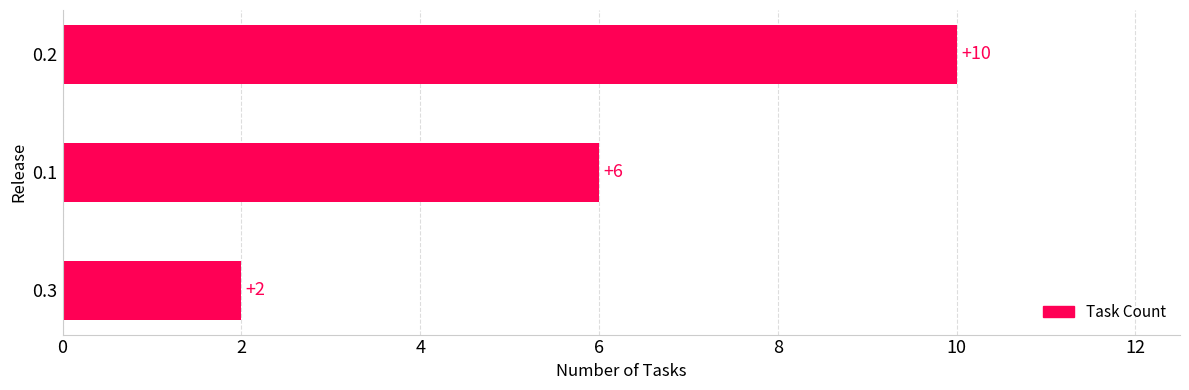

How many values are between 2 and 10?

3